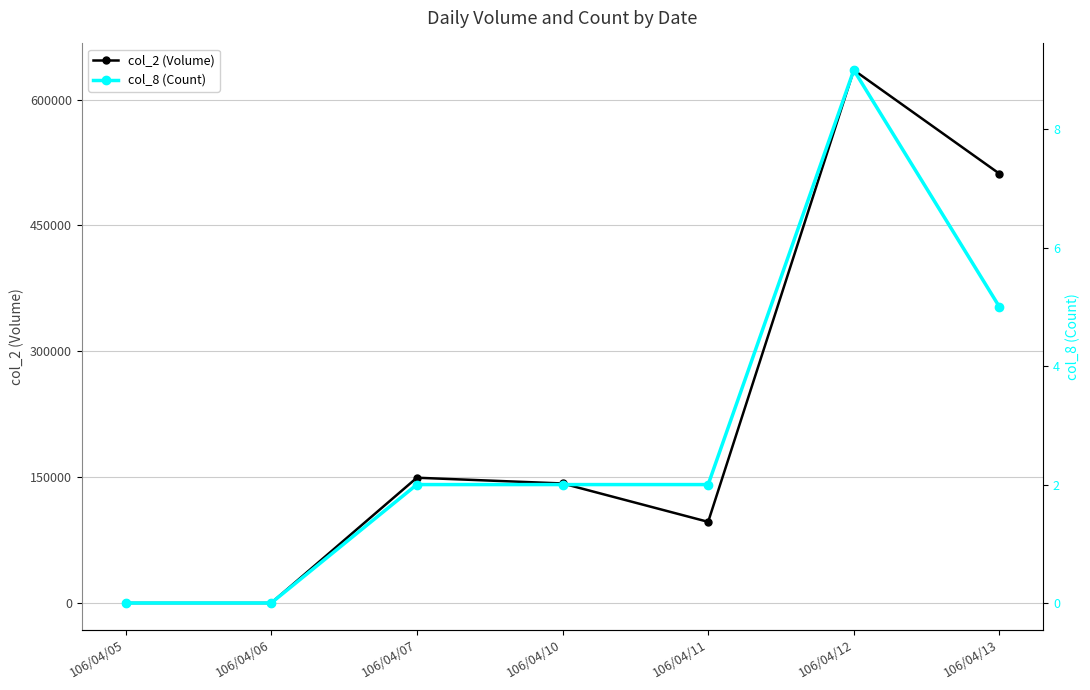

How many data points in col_8 (Count) are above 2?

2